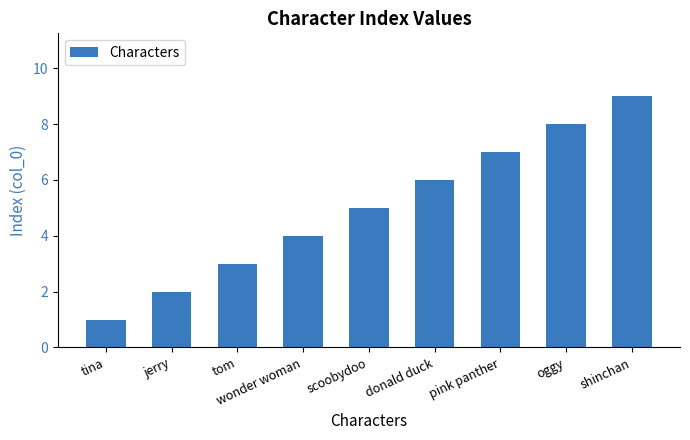

What value does the data have at tom?

3